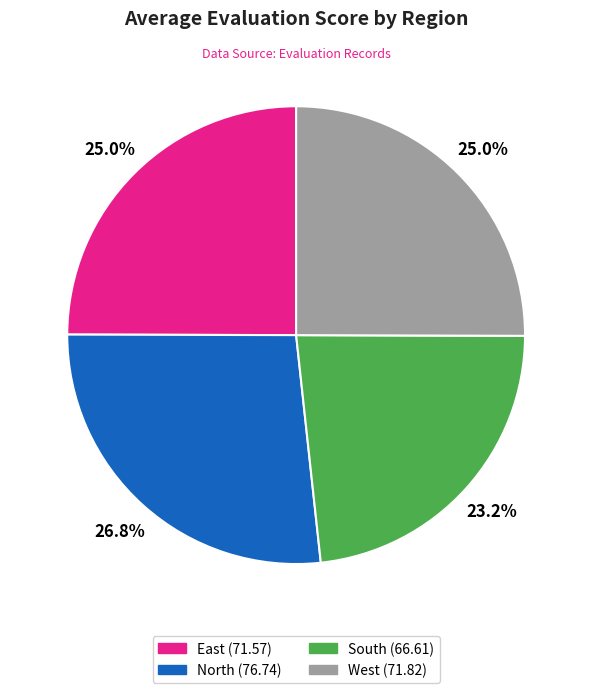

Is West the majority of the pie?

No